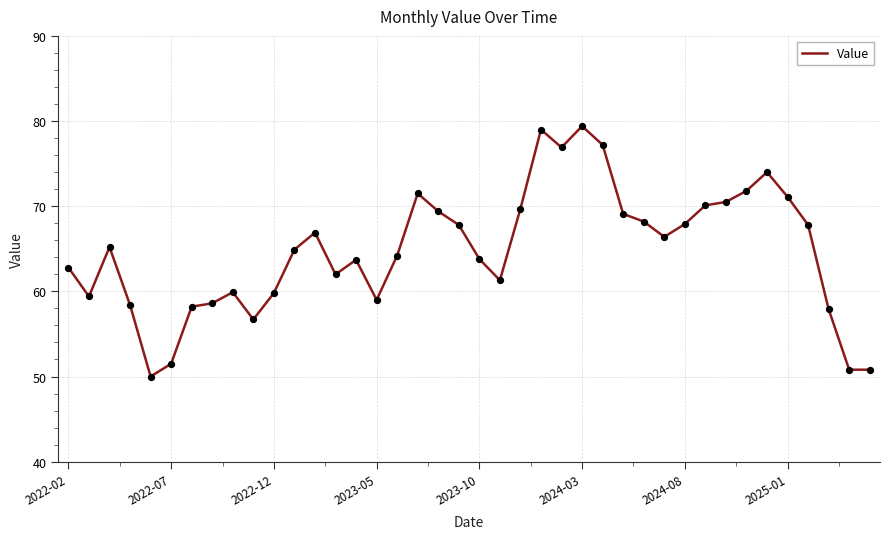

What is the minimum value shown in the chart?

50.0